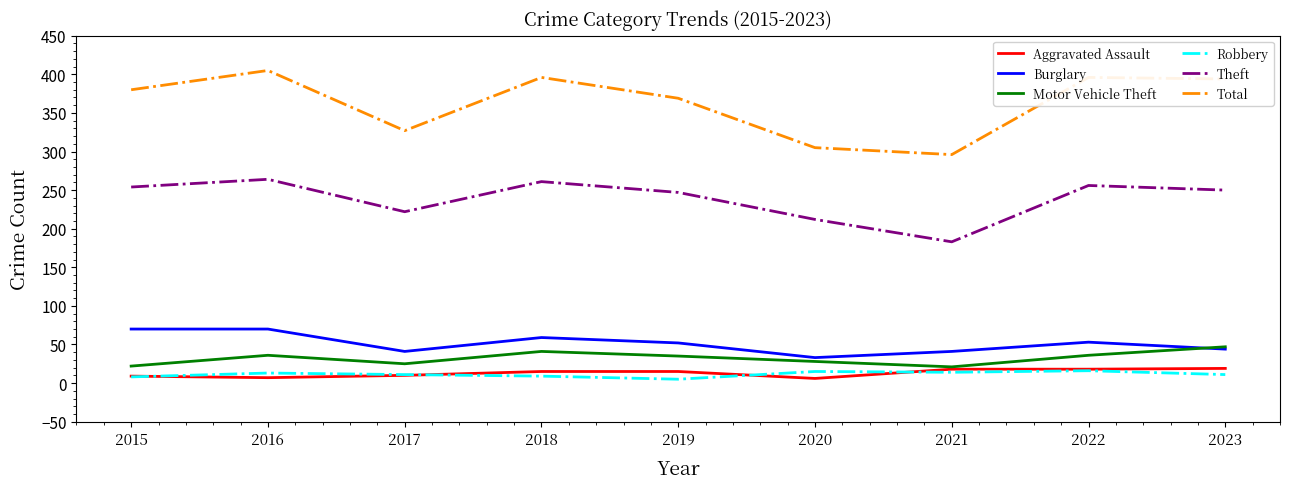

How many lines are shown in the chart?

6